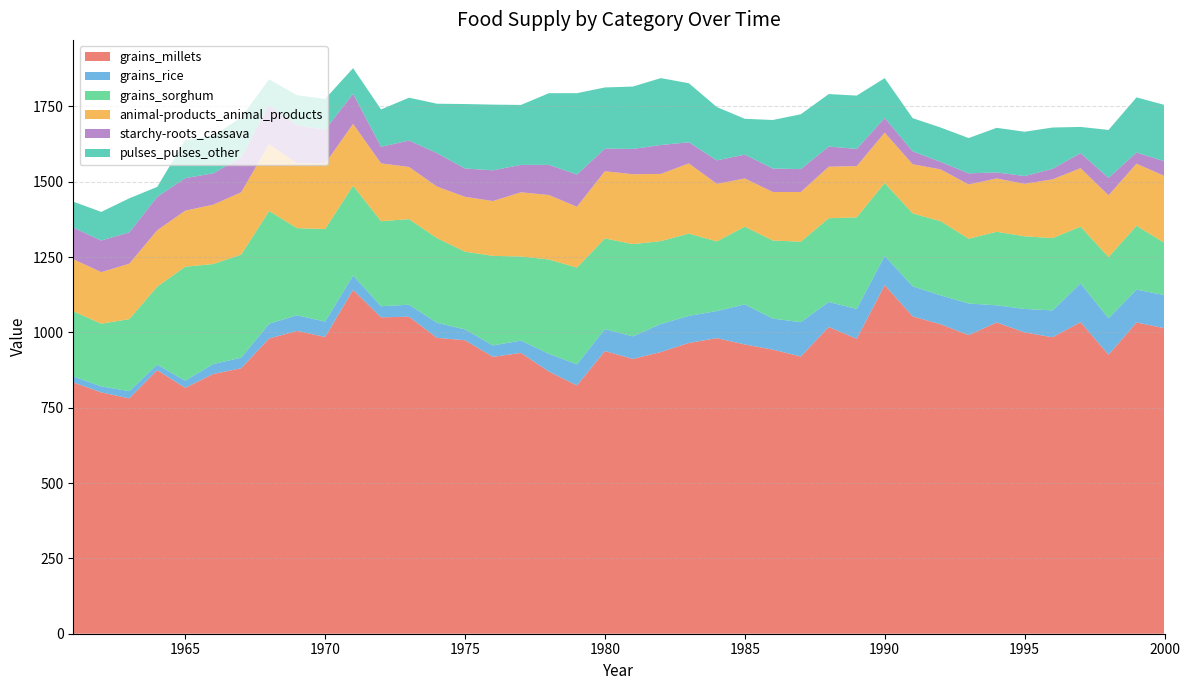

Reading left to right, extract all data points from this chart.

grains_millets: 1961=834	1962=801	1963=781	1964=875	1965=816	1966=862	1967=881	1968=980	1969=1005	1970=985	1971=1141	1972=1050	1973=1052	1974=982	1975=974	1976=919	1977=932	1978=870	1979=824	1980=938	1981=912	1982=935	1983=965	1984=981	1985=960	1986=943	1987=920	1988=1018	1989=979	1990=1157	1991=1053	1992=1027	1993=991	1994=1033	1995=1000	1996=984	1997=1034	1998=926	1999=1033	2000=1014
grains_rice: 1961=20	1962=20	1963=24	1964=18	1965=24	1966=33	1967=35	1968=49	1969=52	1970=51	1971=48	1972=37	1973=40	1974=50	1975=36	1976=38	1977=41	1978=59	1979=70	1980=73	1981=75	1982=93	1983=90	1984=90	1985=133	1986=103	1987=114	1988=83	1989=99	1990=97	1991=100	1992=96	1993=105	1994=57	1995=78	1996=89	1997=129	1998=121	1999=109	2000=110
grains_sorghum: 1961=216	1962=208	1963=239	1964=259	1965=378	1966=332	1967=342	1968=374	1969=289	1970=307	1971=298	1972=282	1973=284	1974=281	1975=258	1976=297	1977=279	1978=313	1979=321	1980=301	1981=306	1982=275	1983=273	1984=231	1985=258	1986=259	1987=267	1988=278	1989=304	1990=242	1991=242	1992=246	1993=215	1994=244	1995=241	1996=240	1997=188	1998=203	1999=212	2000=173
animal-products_animal_products: 1961=173	1962=171	1963=184	1964=187	1965=186	1966=197	1967=207	1968=222	1969=215	1970=217	1971=205	1972=192	1973=173	1974=171	1975=182	1976=182	1977=213	1978=214	1979=202	1980=223	1981=232	1982=223	1983=233	1984=191	1985=160	1986=161	1987=165	1988=171	1989=170	1990=167	1991=163	1992=172	1993=180	1994=177	1995=174	1996=195	1997=194	1998=205	1999=206	2000=222
starchy-roots_cassava: 1961=105	1962=105	1963=104	1964=111	1965=108	1966=104	1967=115	1968=130	1969=126	1970=113	1971=100	1972=55	1973=88	1974=111	1975=94	1976=102	1977=91	1978=100	1979=107	1980=75	1981=84	1982=96	1983=70	1984=78	1985=79	1986=78	1987=76	1988=67	1989=57	1990=49	1991=43	1992=25	1993=37	1994=20	1995=26	1996=35	1997=50	1998=58	1999=37	2000=49
pulses_pulses_other: 1961=86	1962=95	1963=113	1964=33	1965=126	1966=124	1967=133	1968=85	1969=100	1970=102	1971=85	1972=124	1973=142	1974=164	1975=214	1976=218	1977=199	1978=238	1979=270	1980=203	1981=207	1982=222	1983=196	1984=177	1985=119	1986=161	1987=182	1988=174	1989=177	1990=132	1991=110	1992=114	1993=117	1994=148	1995=147	1996=137	1997=87	1998=159	1999=183	2000=187